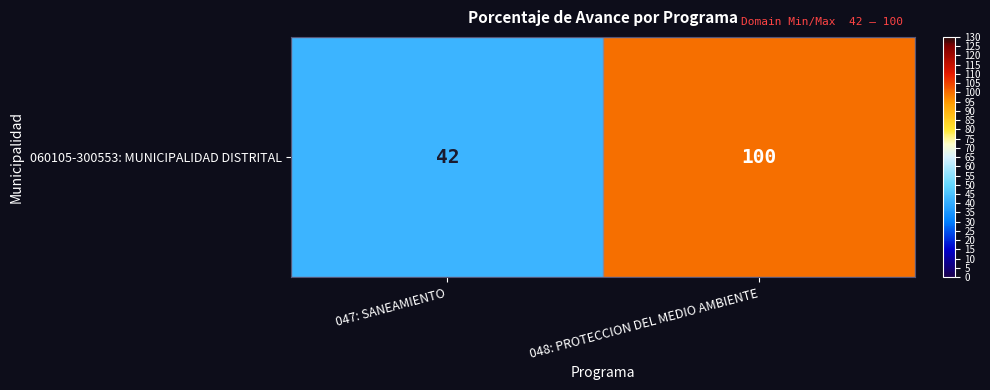

Reading left to right, extract all data points from this chart.

047: SANEAMIENTO=42	048: PROTECCION DEL MEDIO AMBIENTE=100